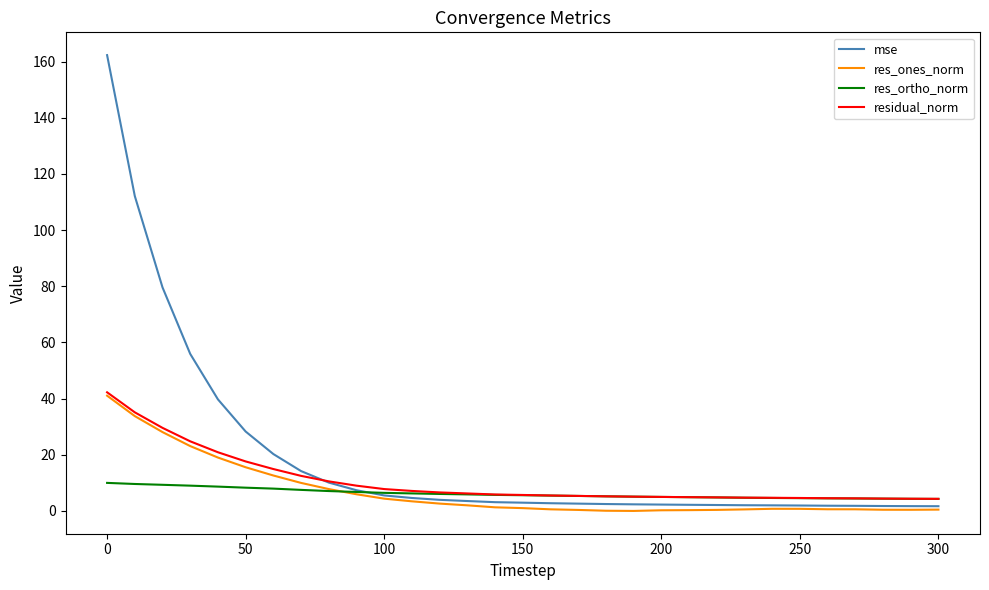

Is this an area chart (filled region under the line)?

No